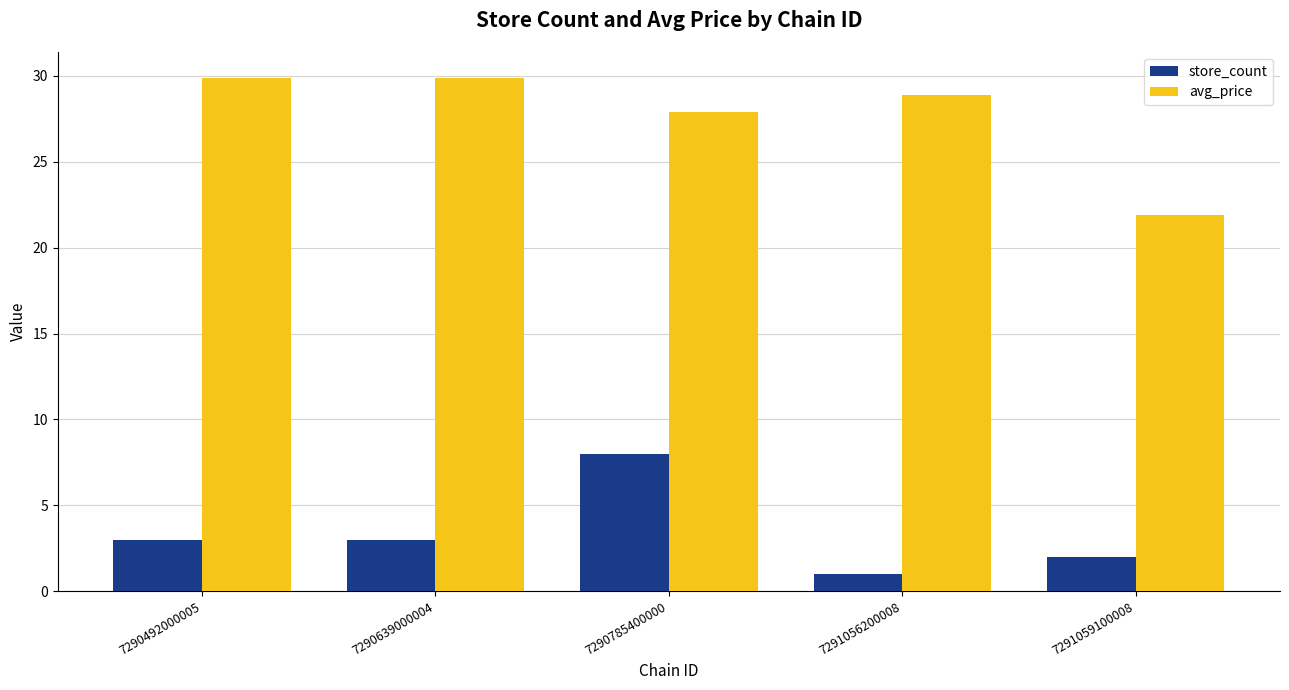

Count the number of data series in this chart.

2